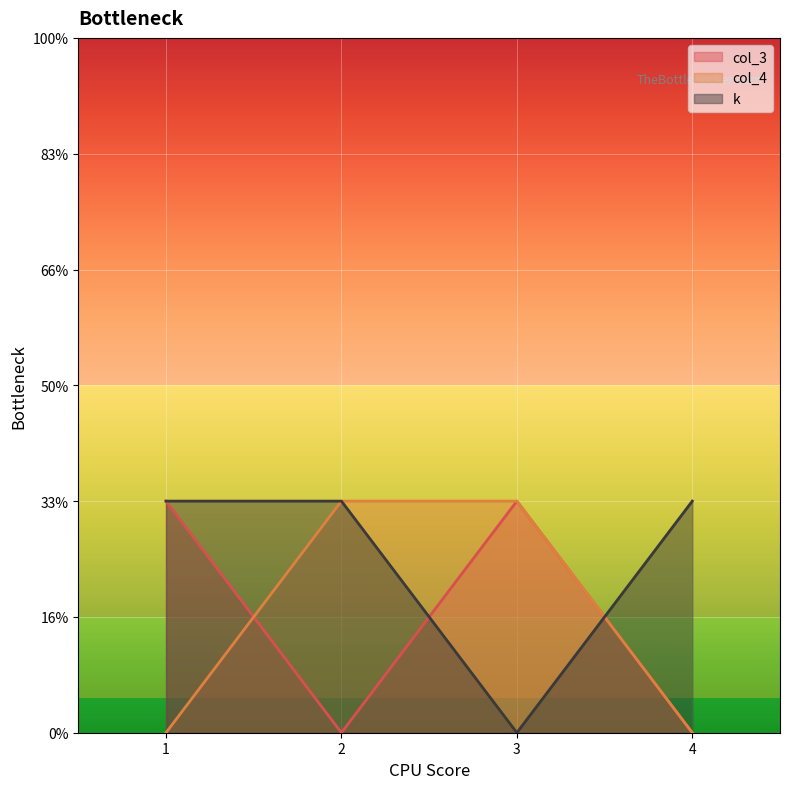

Which series ends up on top after the final intersection of col_4 and col_3?

col_4